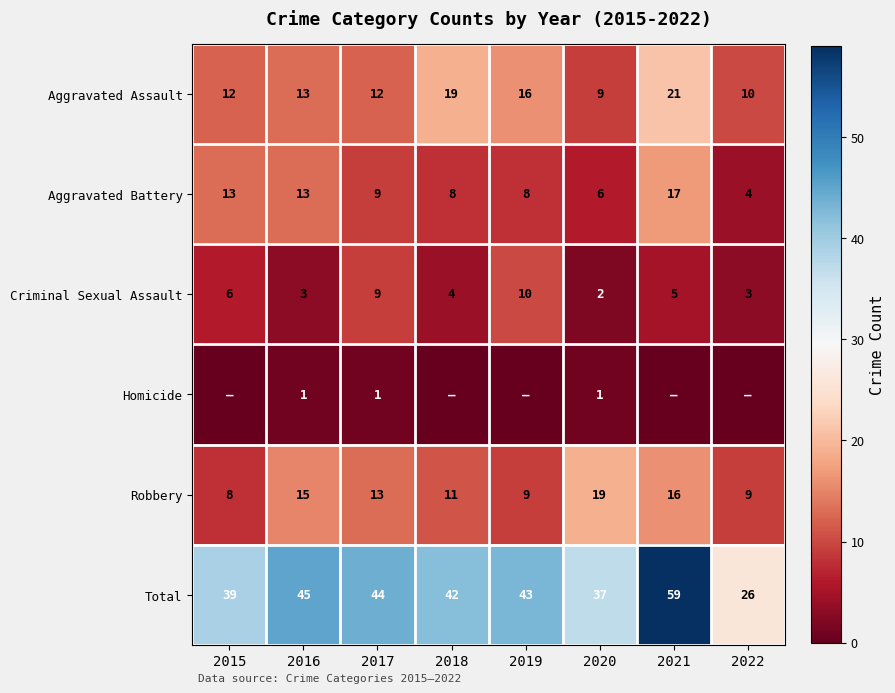

At which category is the sum across all series the highest?

2021